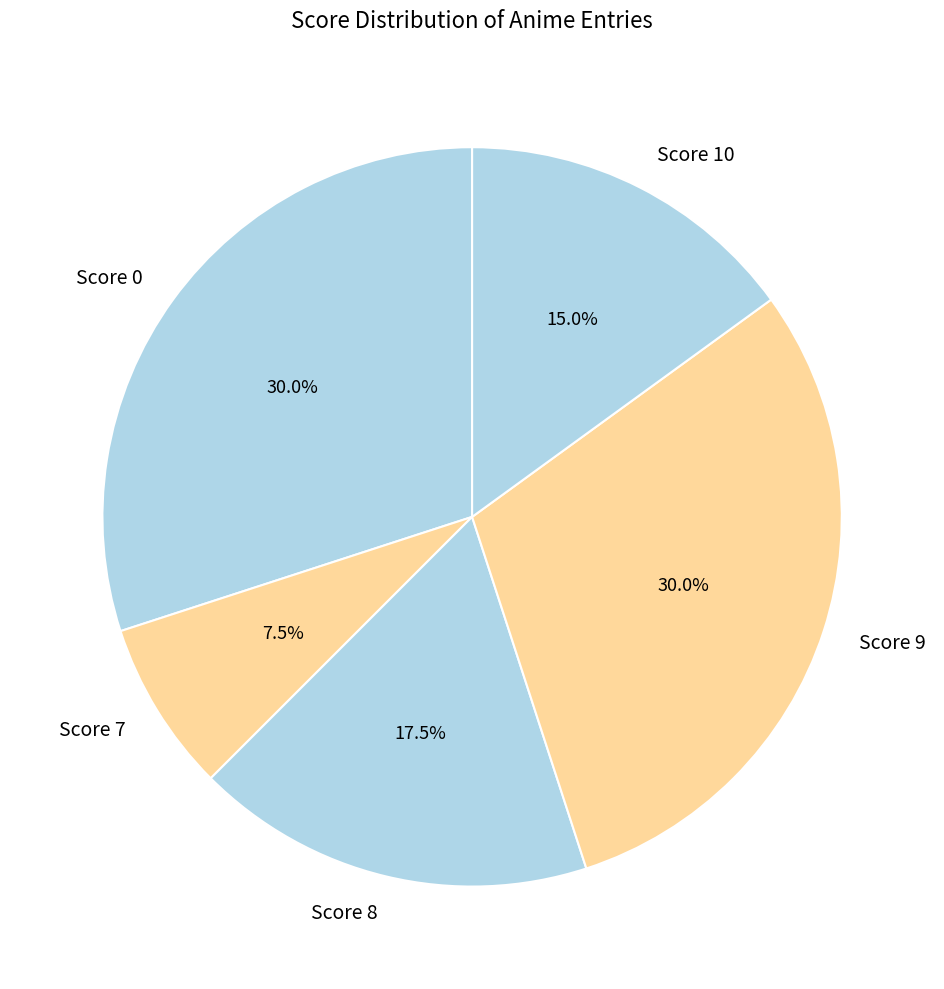

What percentage do Score 8 and Score 10 together represent?

32.5%